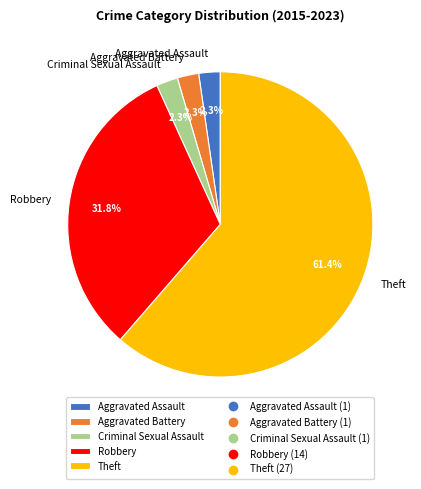

Is Aggravated Battery the majority of the pie?

No